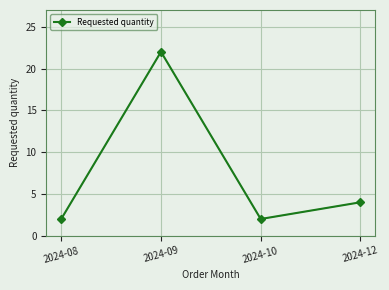

What is the maximum value shown in the chart?

22